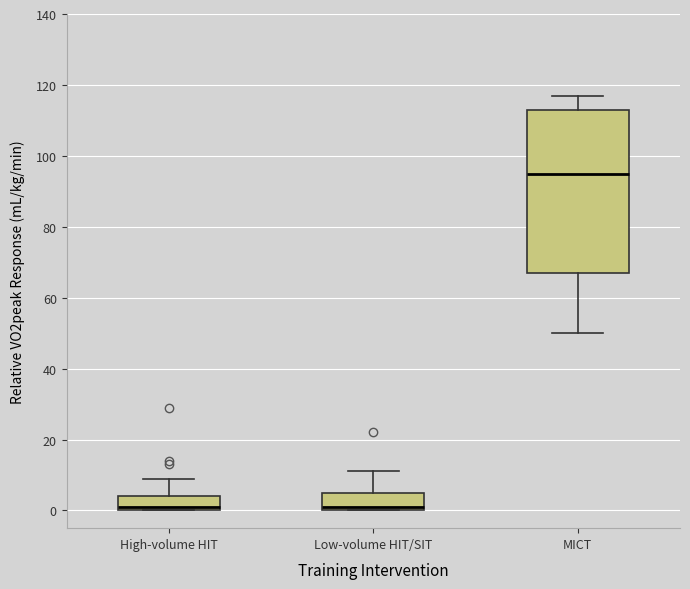

Reading left to right, read every box against the y-axis: the position of its median line, the range the box covers, and the ends of its whiskers. The values are not printed on the chart, so give them approximately, as read against the axis.

High-volume HIT: median 2, box 0 to 4, whiskers 0 to 10
Low-volume HIT/SIT: median 2, box 0 to 6, whiskers 0 to 12
MICT: median 96, box 68 to 114, whiskers 50 to 118